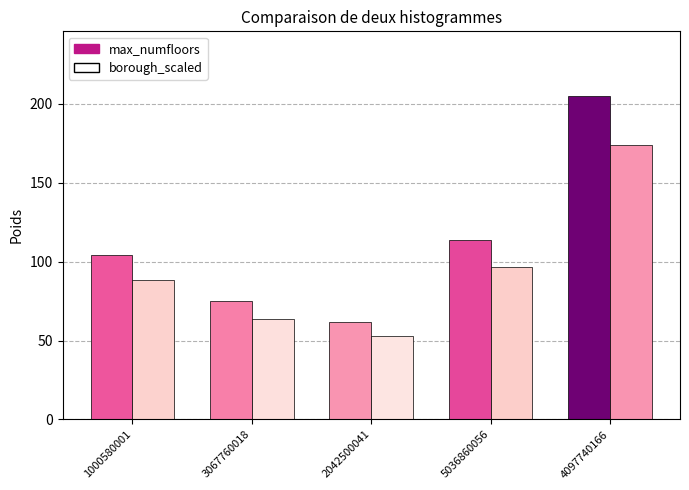

What is the average value of the borough_scaled series?

95.2